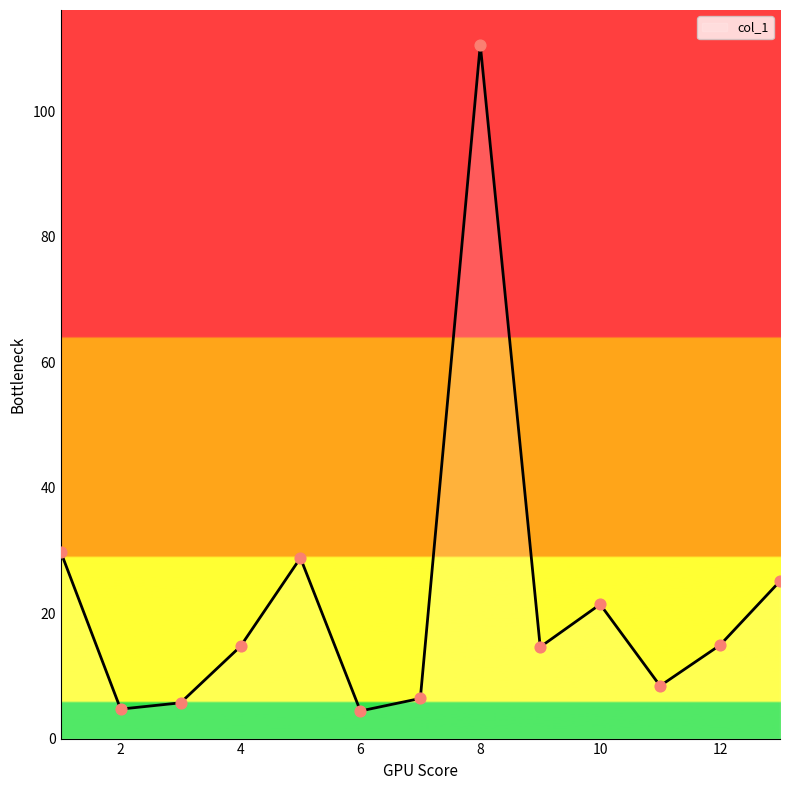

What is the maximum value shown in the chart?

110.6